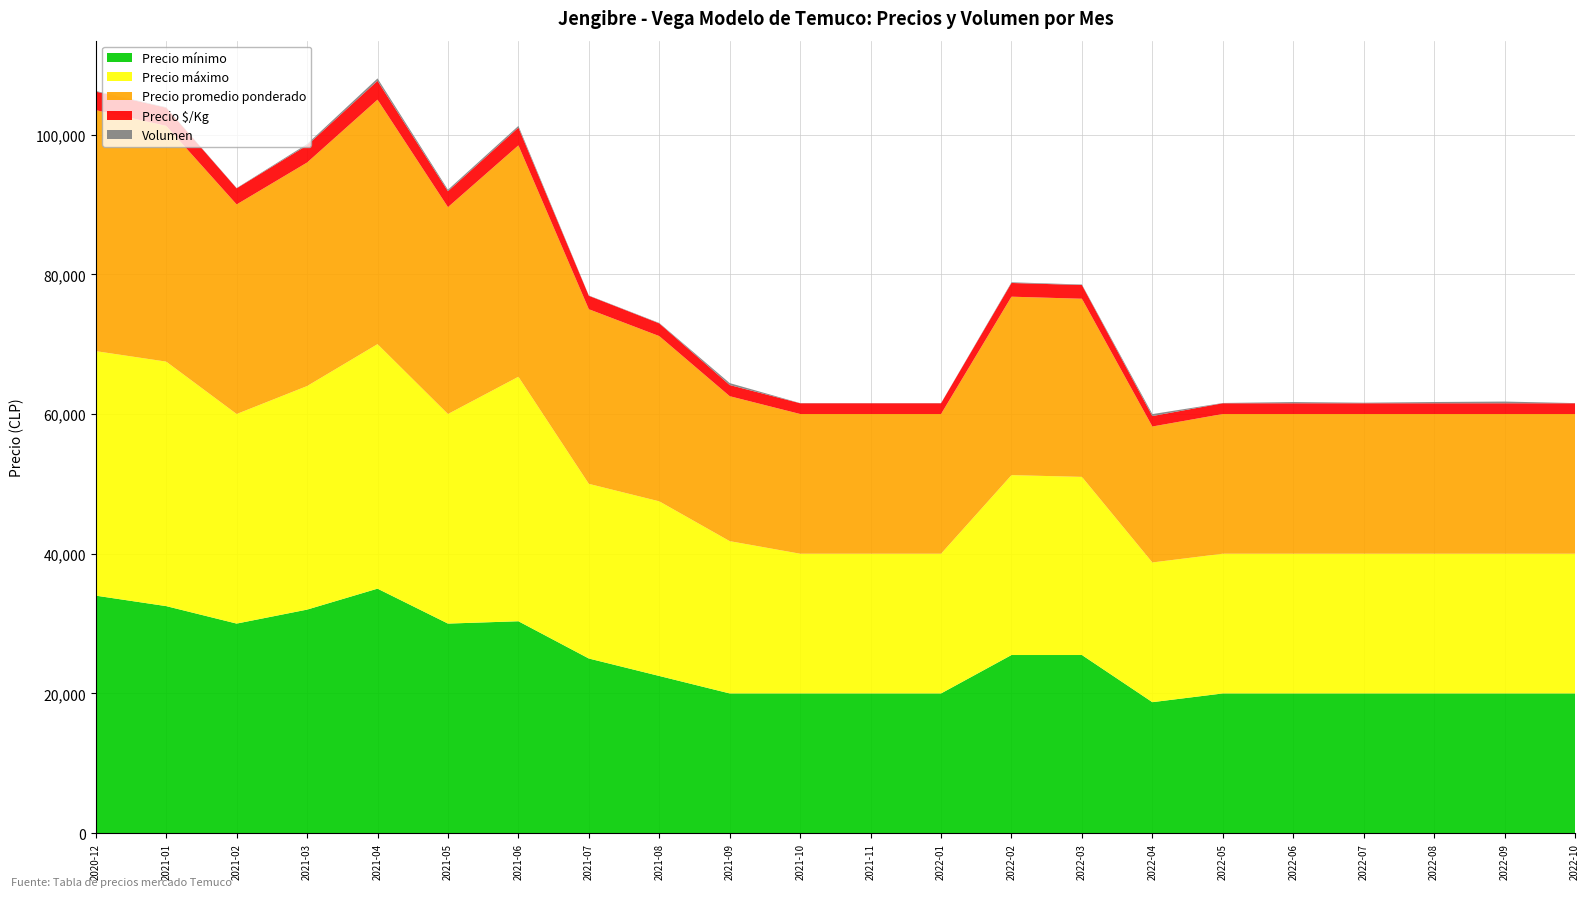

Reading left to right, list all the values displayed in this chart.

Precio mínimo: 2020-12=34000	2021-01=32500	2021-02=30000	2021-03=32000	2021-04=35000	2021-05=30000	2021-06=30333	2021-07=25000	2021-08=22500	2021-09=20000	2021-10=20000	2021-11=20000	2022-01=20000	2022-02=25500	2022-03=25500	2022-04=18750	2022-05=20000	2022-06=20000	2022-07=20000	2022-08=20000	2022-09=20000	2022-10=20000
Precio máximo: 2020-12=35000	2021-01=35000	2021-02=30000	2021-03=32000	2021-04=35000	2021-05=30000	2021-06=35000	2021-07=25000	2021-08=25000	2021-09=21800	2021-10=20000	2021-11=20000	2022-01=20000	2022-02=25750	2022-03=25500	2022-04=20000	2022-05=20000	2022-06=20000	2022-07=20000	2022-08=20000	2022-09=20000	2022-10=20000
Precio promedio ponderado: 2020-12=34500	2021-01=33750	2021-02=30000	2021-03=32000	2021-04=35000	2021-05=29615	2021-06=33123	2021-07=25000	2021-08=23654	2021-09=20750	2021-10=20000	2021-11=20000	2022-01=20000	2022-02=25545	2022-03=25500	2022-04=19462	2022-05=20000	2022-06=20000	2022-07=20000	2022-08=20000	2022-09=20000	2022-10=20000
Precio $/Kg: 2020-12=2654	2021-01=2596	2021-02=2308	2021-03=2462	2021-04=2692	2021-05=2278	2021-06=2547	2021-07=1923	2021-08=1819	2021-09=1596	2021-10=1538	2021-11=1538	2022-01=1538	2022-02=1965	2022-03=1962	2022-04=1496	2022-05=1538	2022-06=1538	2022-07=1538	2022-08=1538	2022-09=1538	2022-10=1538
Volumen: 2020-12=90	2021-01=65	2021-02=40	2021-03=180	2021-04=350	2021-05=215	2021-06=240	2021-07=40	2021-08=60	2021-09=280	2021-10=25	2021-11=20	2022-01=22	2022-02=97	2022-03=75	2022-04=280	2022-05=40	2022-06=175	2022-07=80	2022-08=180	2022-09=245	2022-10=25